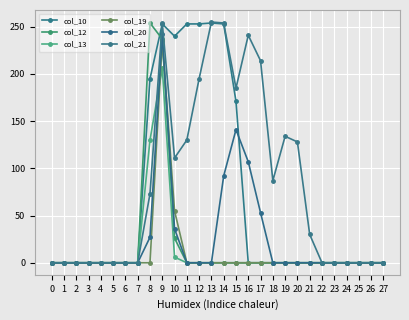

At how many categories does at least one series exceed 55?

13